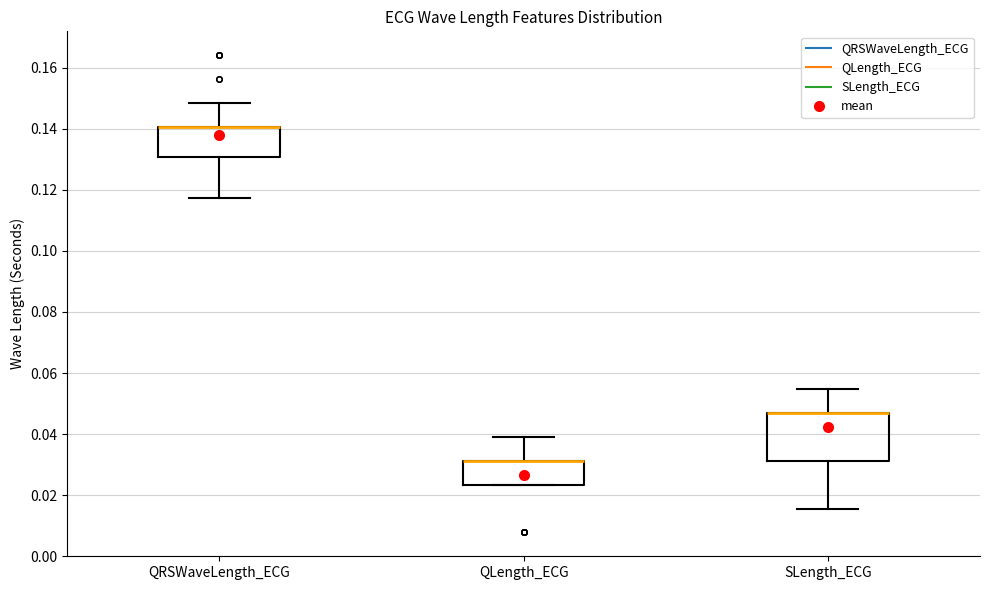

Reading left to right, read every box against the y-axis: the position of its median line, the range the box covers, and the ends of its whiskers. The values are not printed on the chart, so give them approximately, as read against the axis.

QRSWaveLength_ECG: median 0.140 (drawn on the box's upper edge), box 0.130 to 0.140, whiskers 0.118 to 0.148
QLength_ECG: median 0.032 (drawn on the box's upper edge), box 0.024 to 0.032, whiskers 0.024 to 0.040
SLength_ECG: median 0.046 (drawn on the box's upper edge), box 0.032 to 0.046, whiskers 0.016 to 0.054